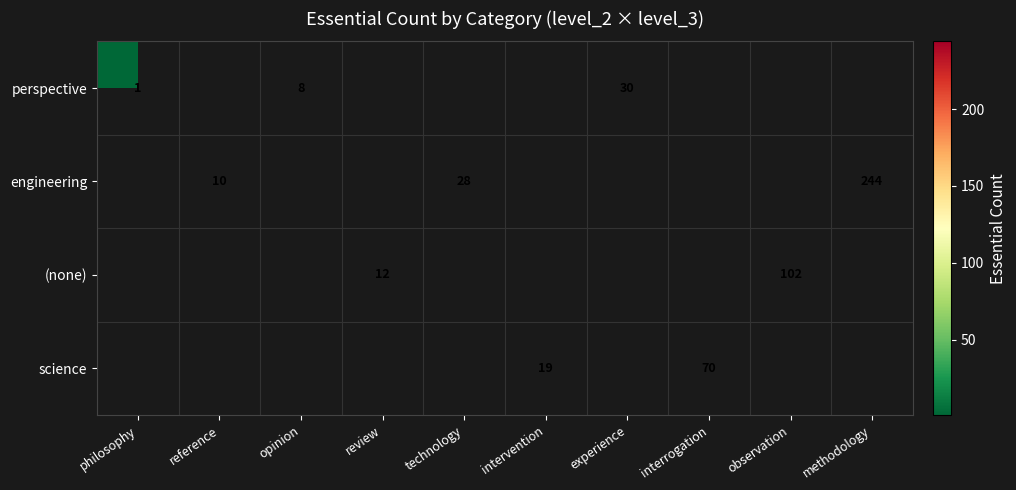

Is it true that engineering equals 14 at reference?

False